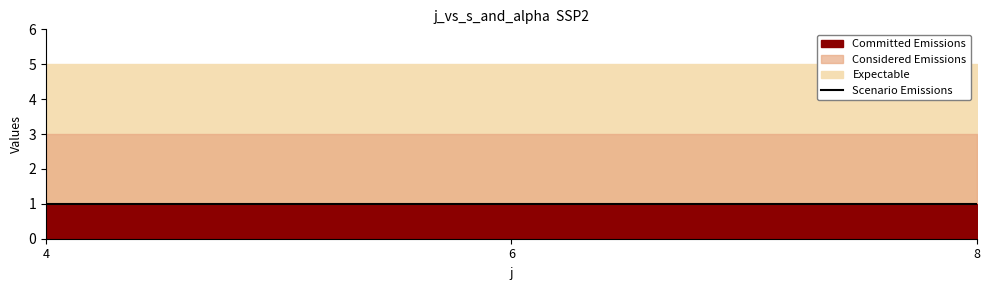

At which label is alpha closest to 1?

4